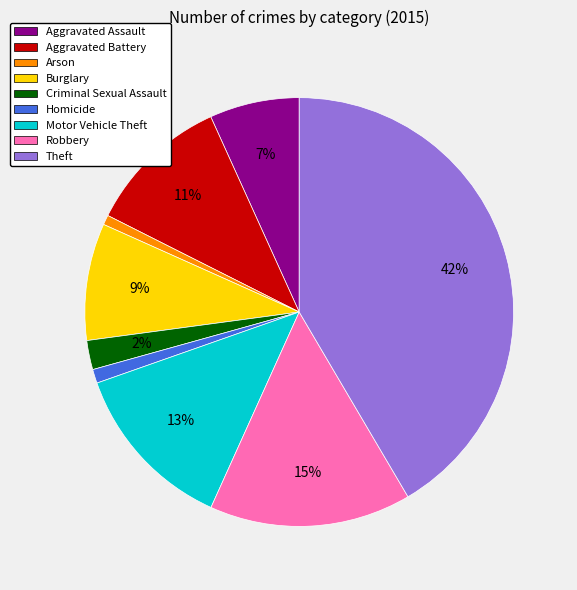

To the nearest percent, what percentage of the pie is Aggravated Battery?

11%